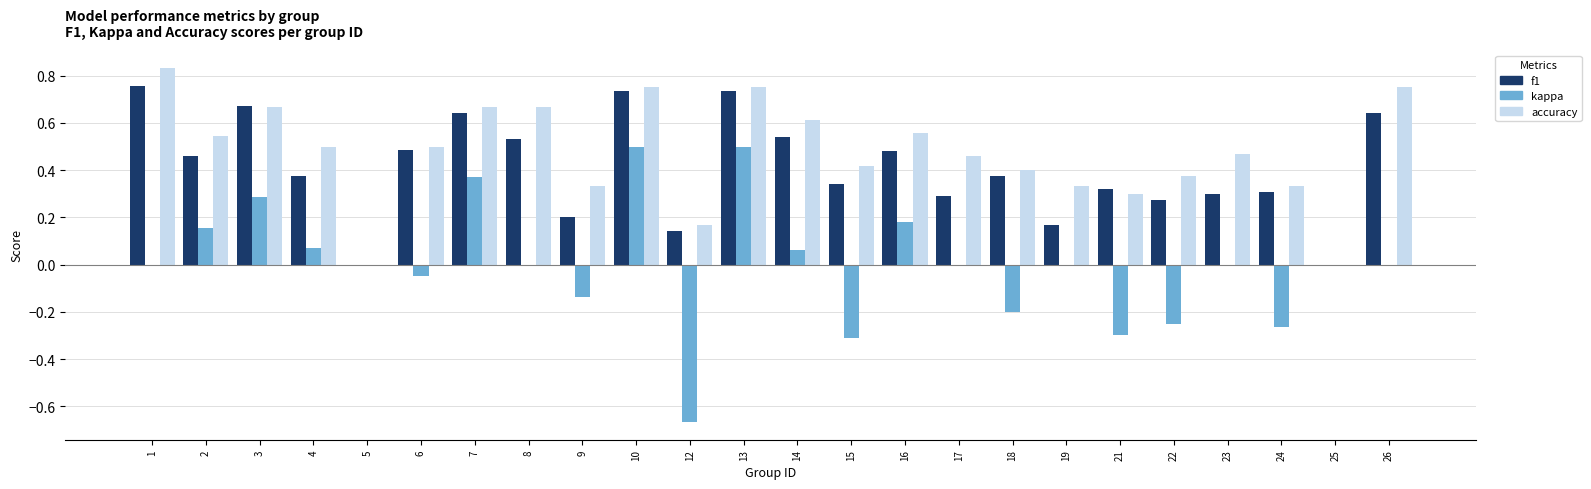

Which series has the largest total across all categories?

accuracy